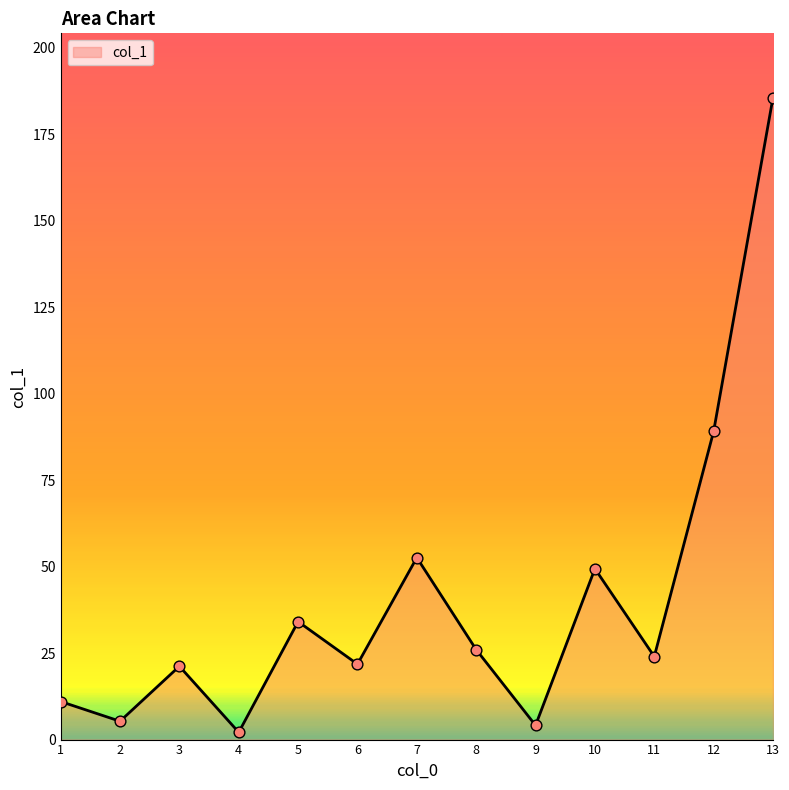

Which has a higher value, 2 or 8?

8